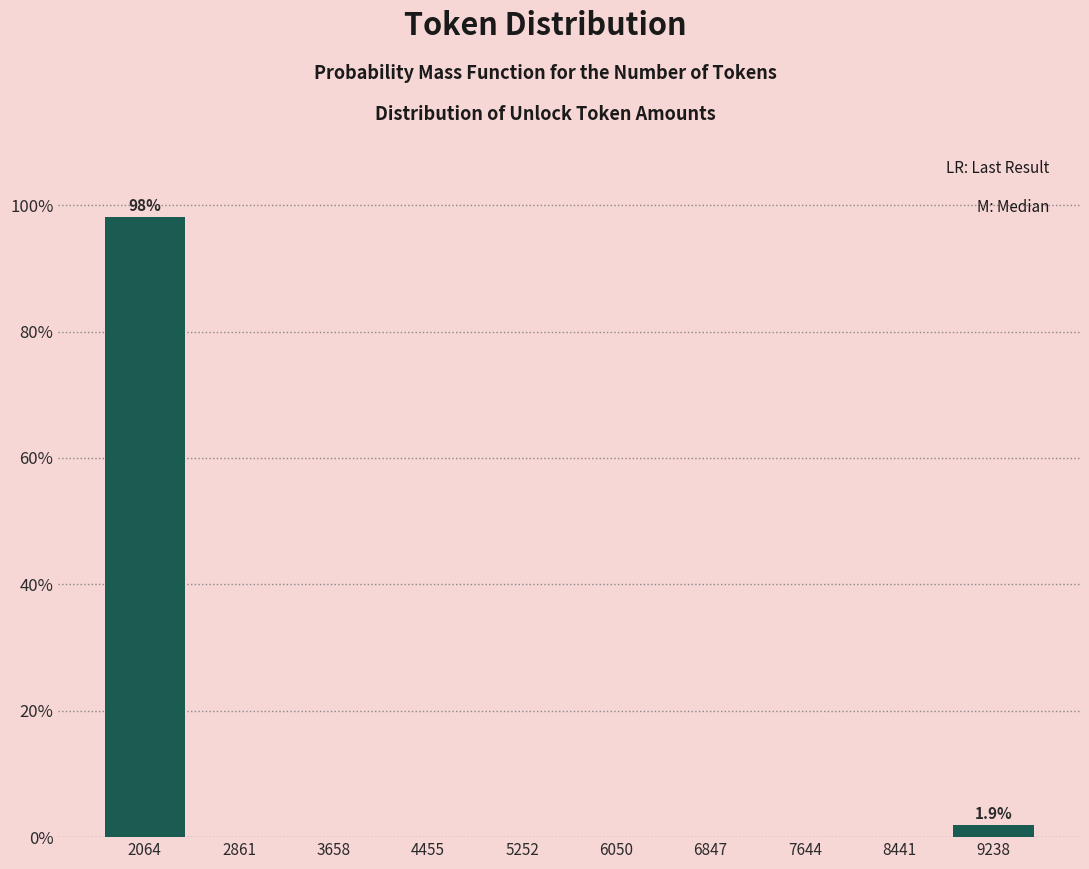

Over which range of the x-axis is the bar tallest?

1700 to 2500